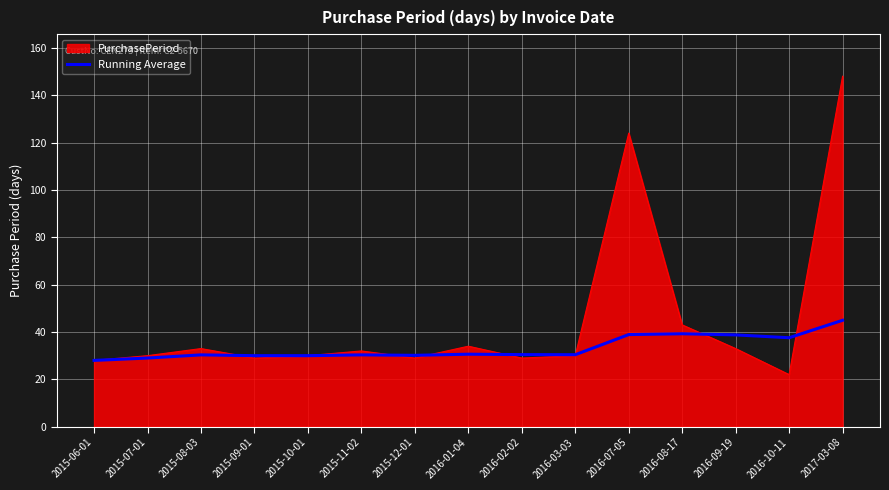

Between 2015-06-01 and 2017-03-08, which series saw the biggest shift?

PurchasePeriod